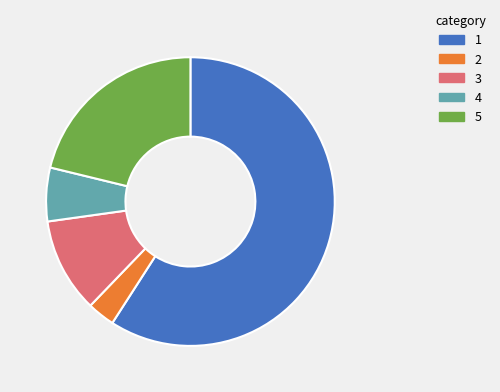

Is there any slice that represents more than half of the pie?

Yes